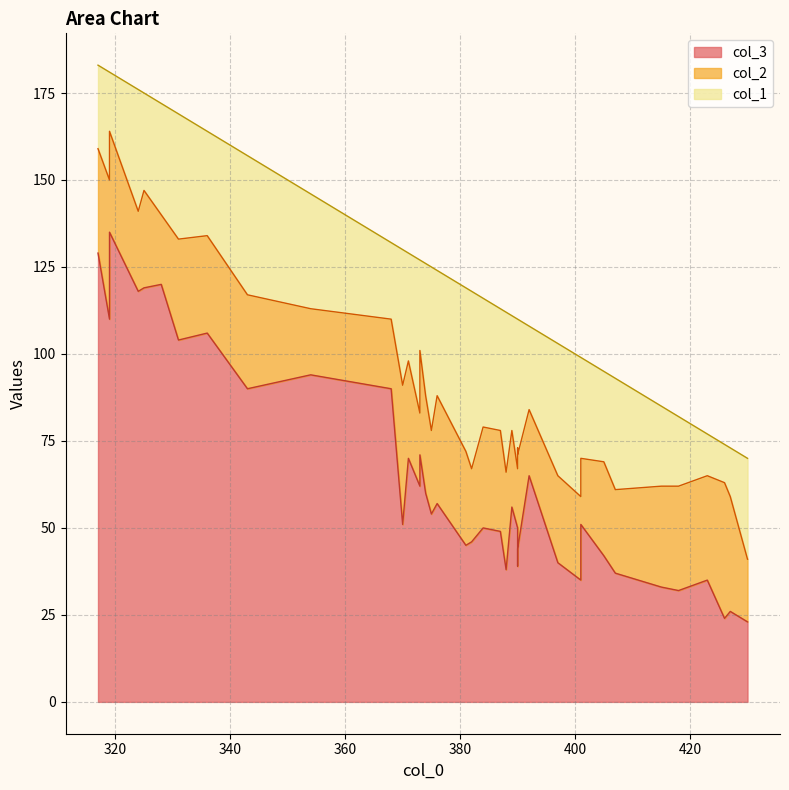

What is the sum of all col_2 values?

1076